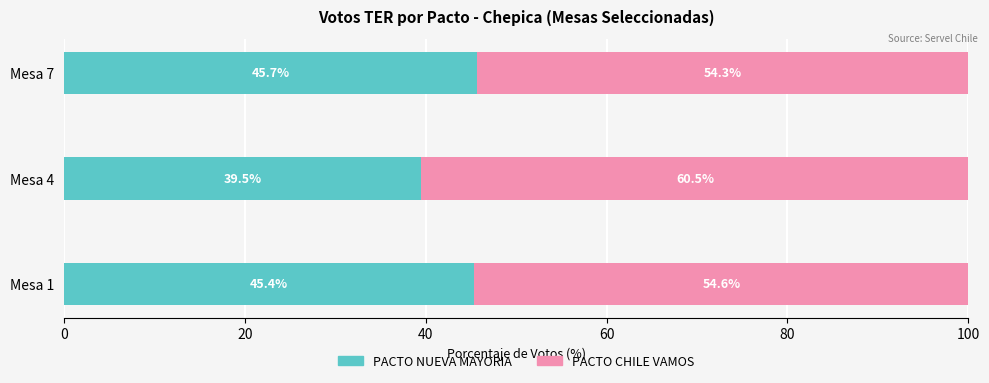

How many values in the PACTO NUEVA MAYORIA series exceed 45?

2